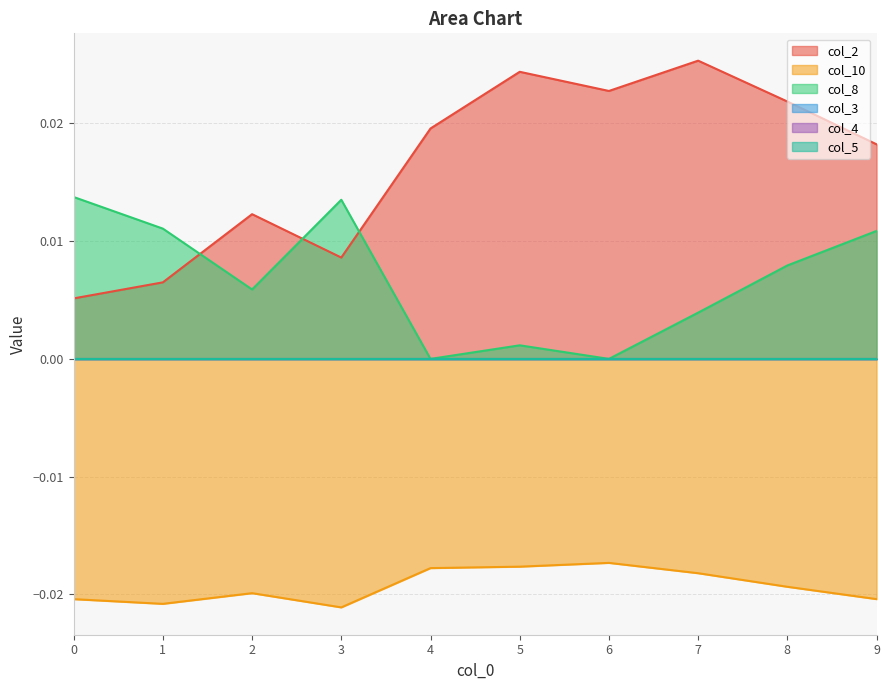

Does the chart have visible grid lines?

Yes